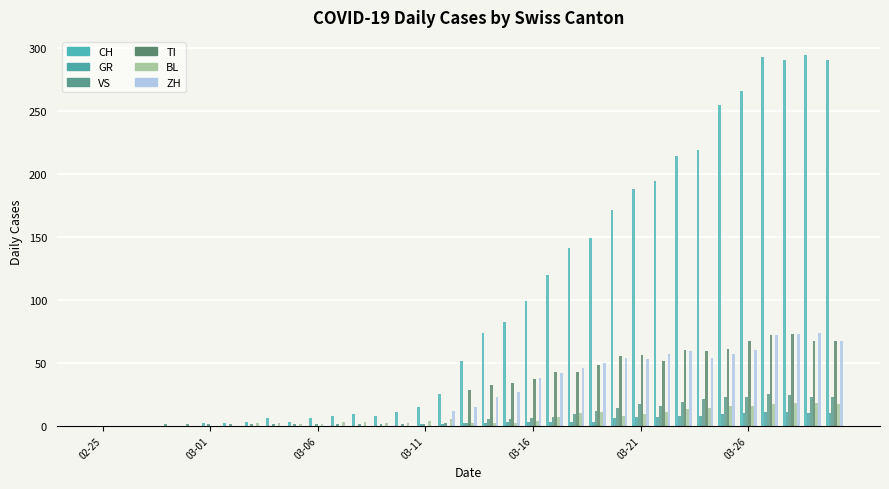

List the series in order of their peak value, highest first.

CH, ZH, TI, VS, BL, GR